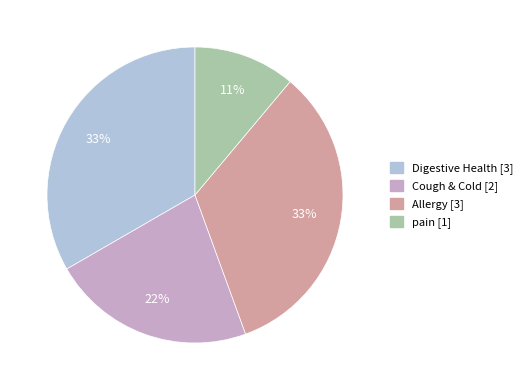

Combined, do Cough & Cold and Allergy account for over 50%?

Yes